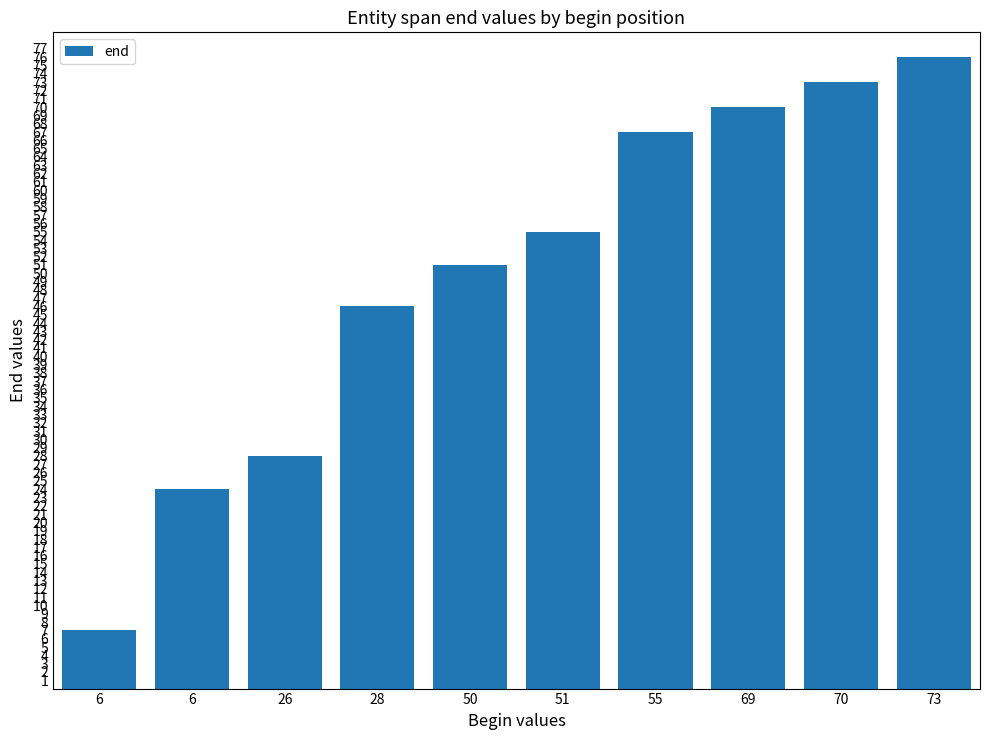

What is the difference between the second highest and minimum values?

66